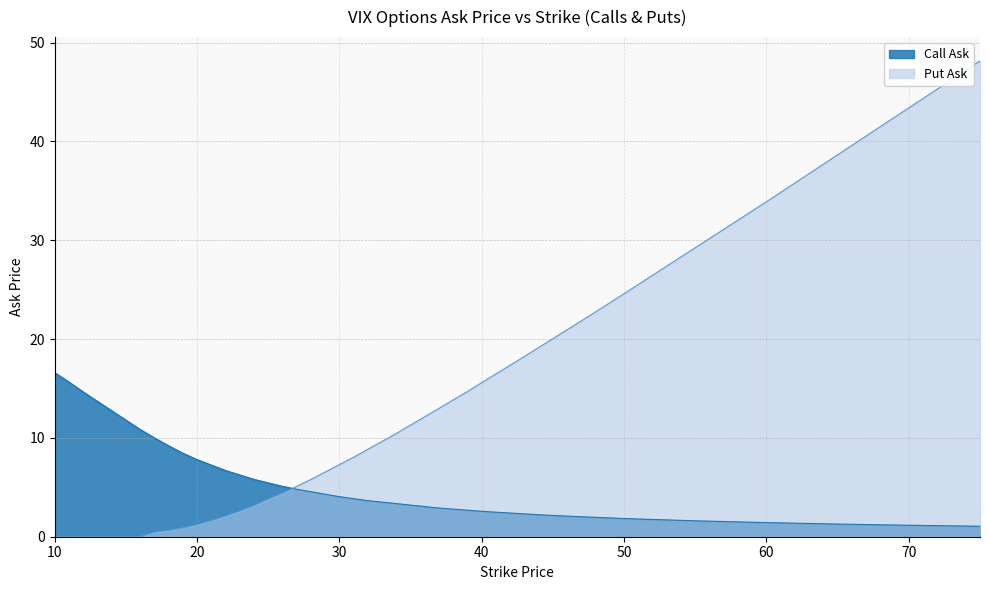

What is the total value across all series at 25?

9.2